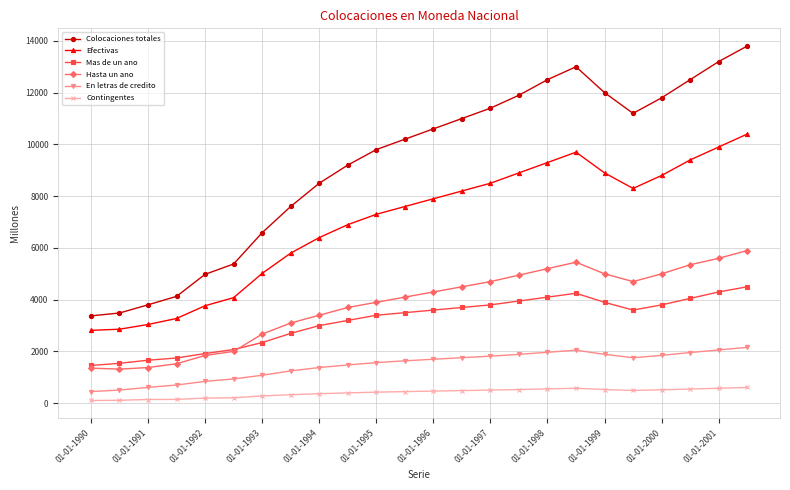

True or false: Colocaciones totales and Contingentes intersect in this chart.

False